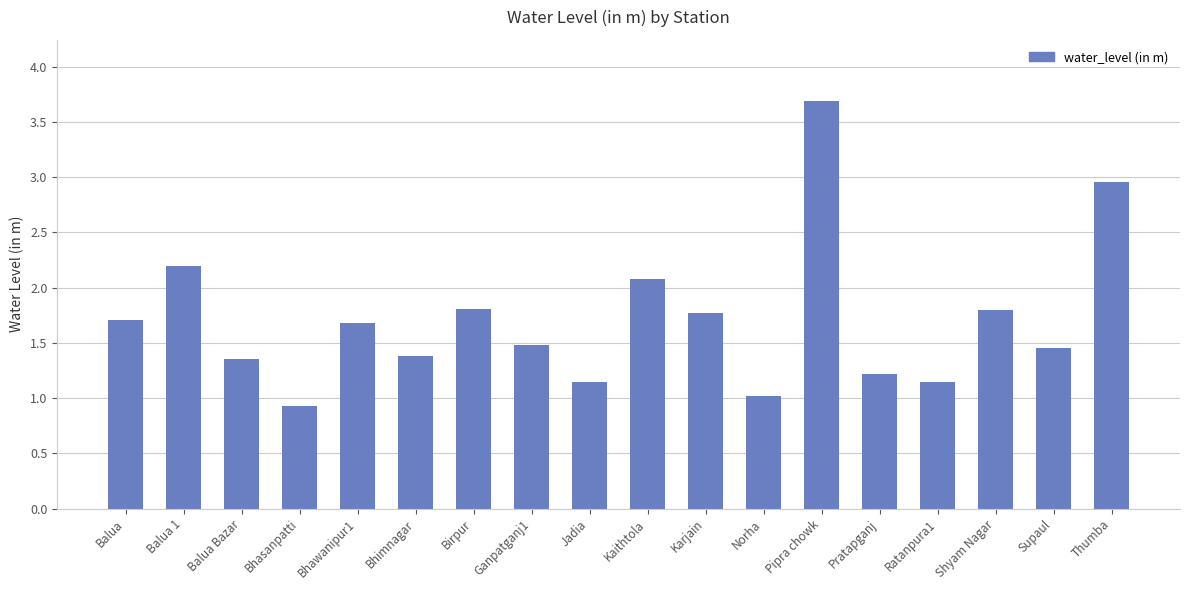

What is the label of the 15th bar from the right?

Bhasanpatti